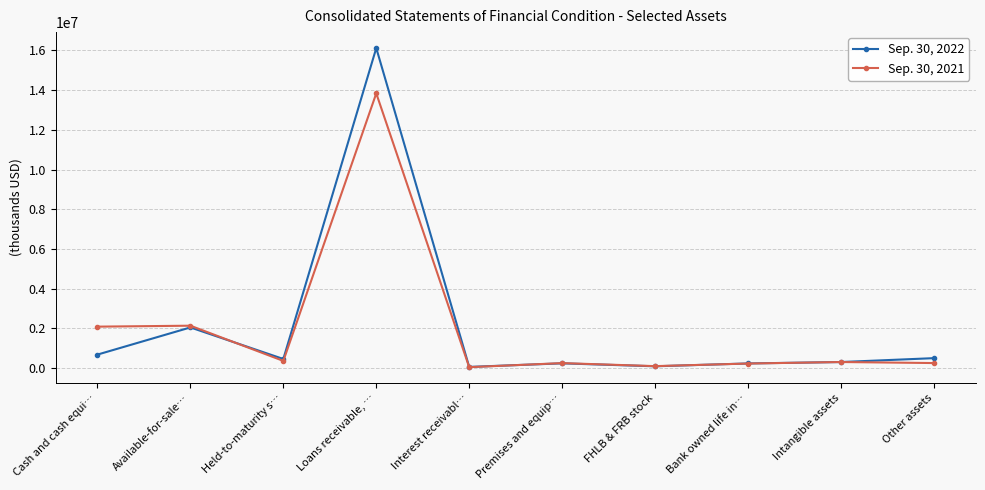

Which series changed the most between Cash and cash equi… and Premises and equip…?

Sep. 30, 2021